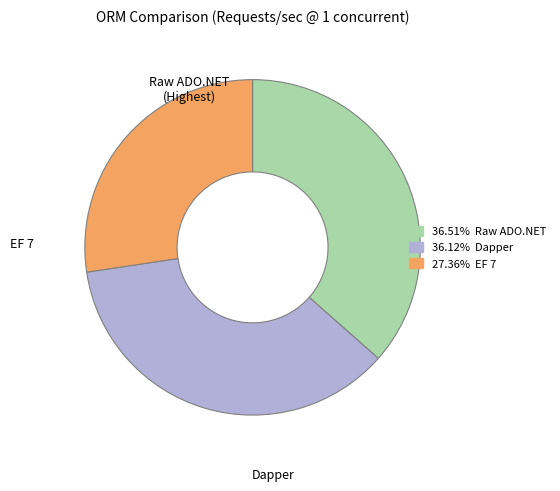

Does Raw ADO.NET account for over 50% of the chart?

No